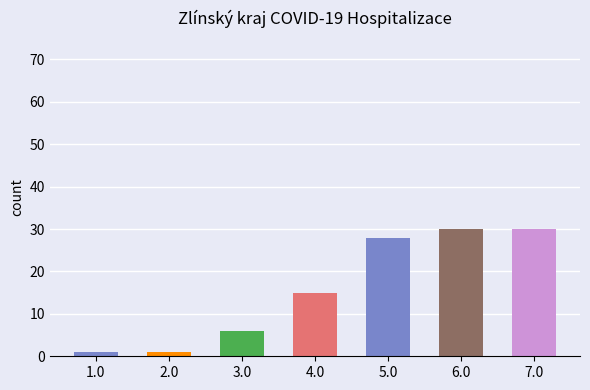

Reading left to right, transcribe all the data shown in this chart.

1.0=1	2.0=1	3.0=6	4.0=15	5.0=28	6.0=30	7.0=30